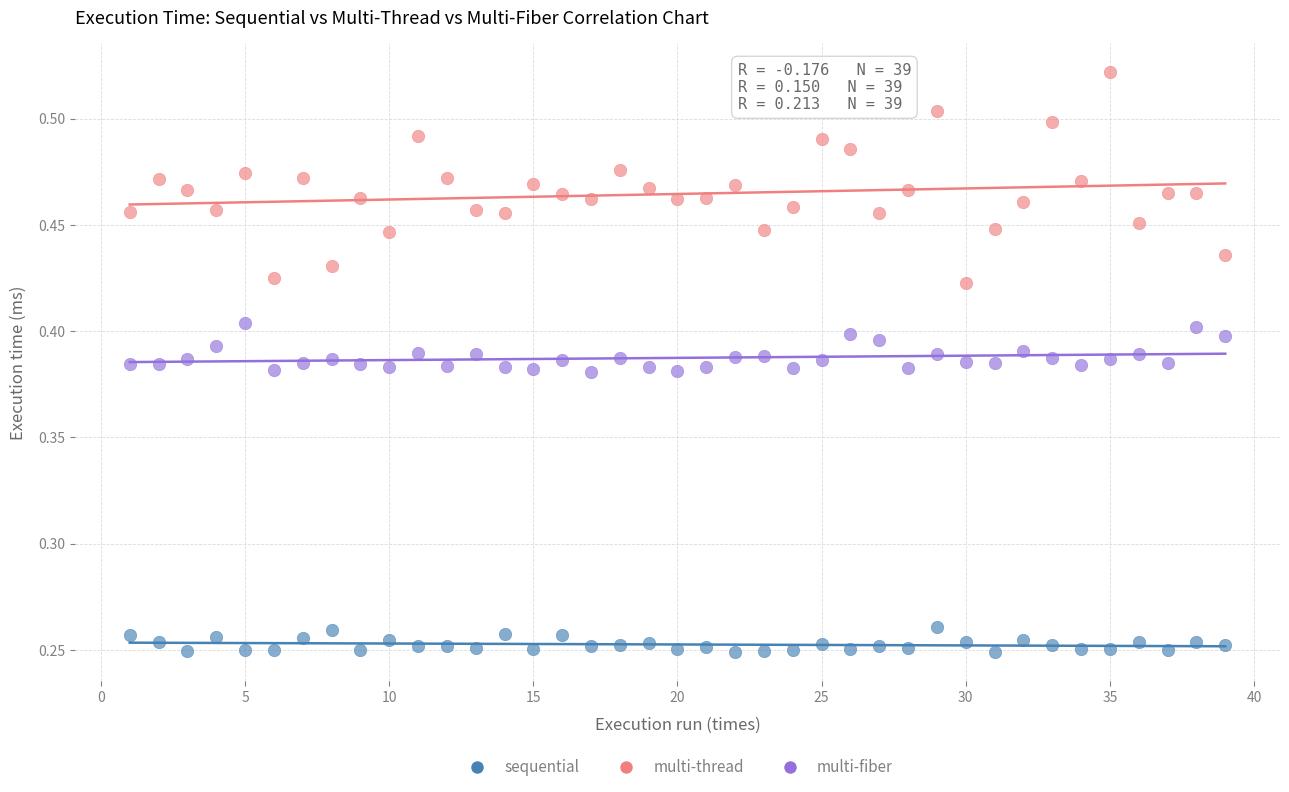

Across all data points, what is the range of X values (max minus min)?

38.0